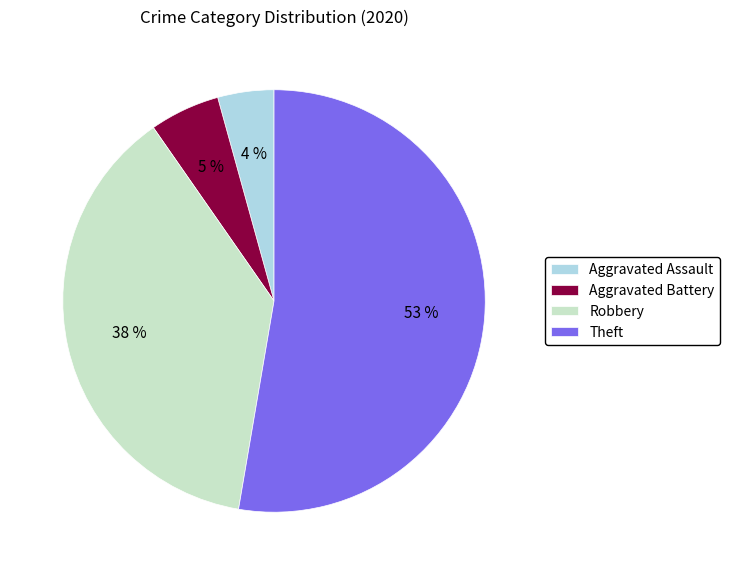

To the nearest percent, what percentage of the pie is Robbery?

38%